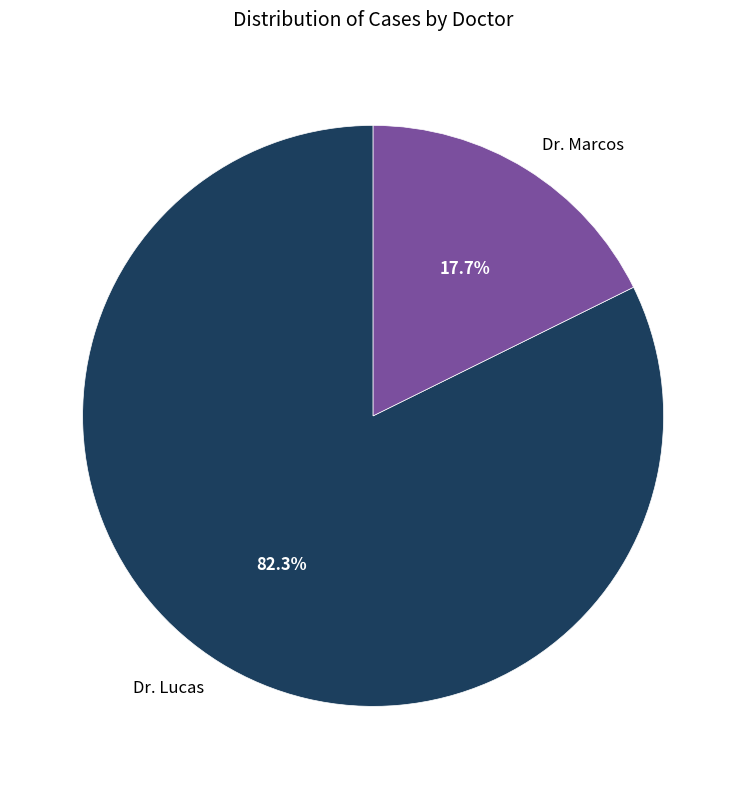

Which category has the smallest portion of the pie?

Dr. Marcos